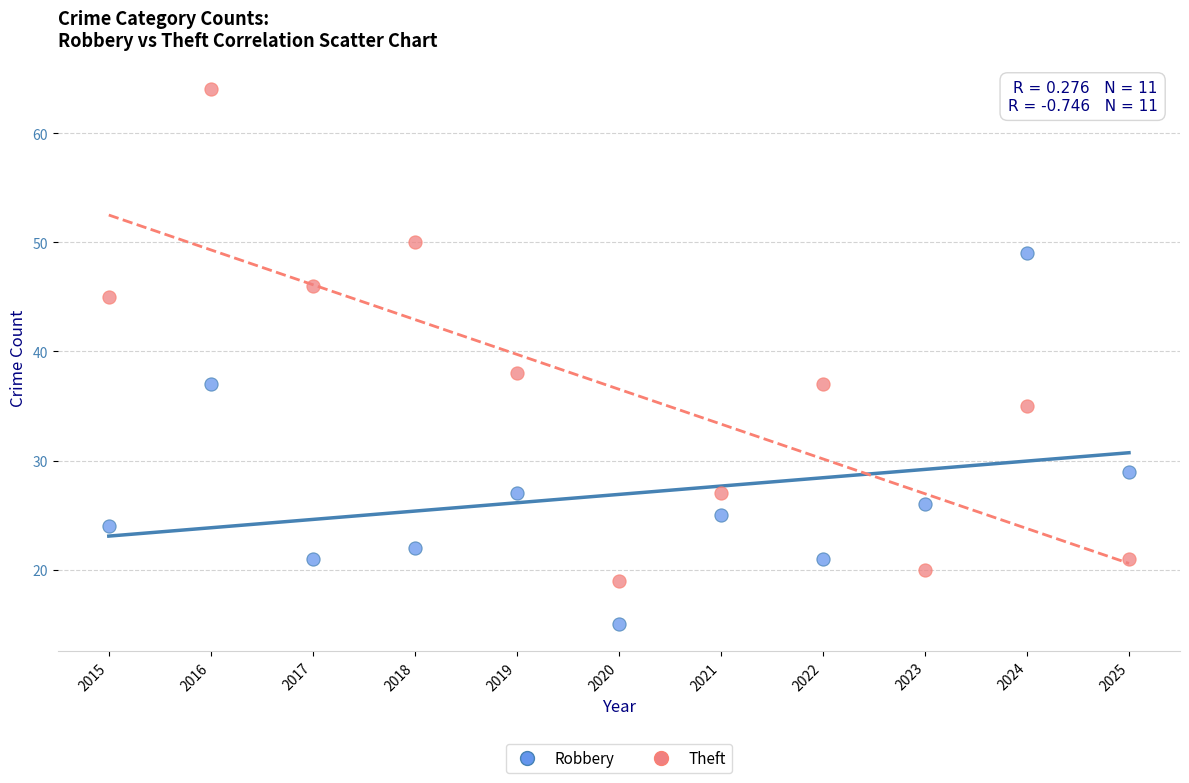

Across all data points, what is the range of Y values (max minus min)?

49